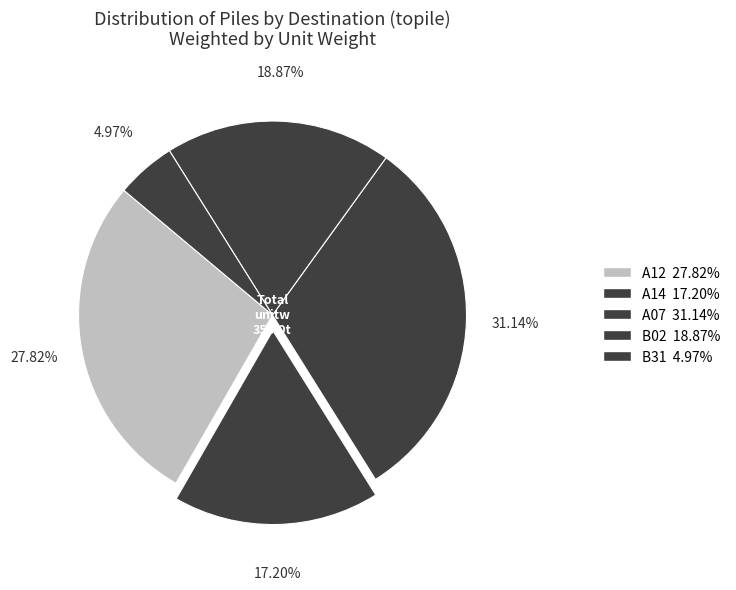

What is the smallest slice in the pie chart?

B31